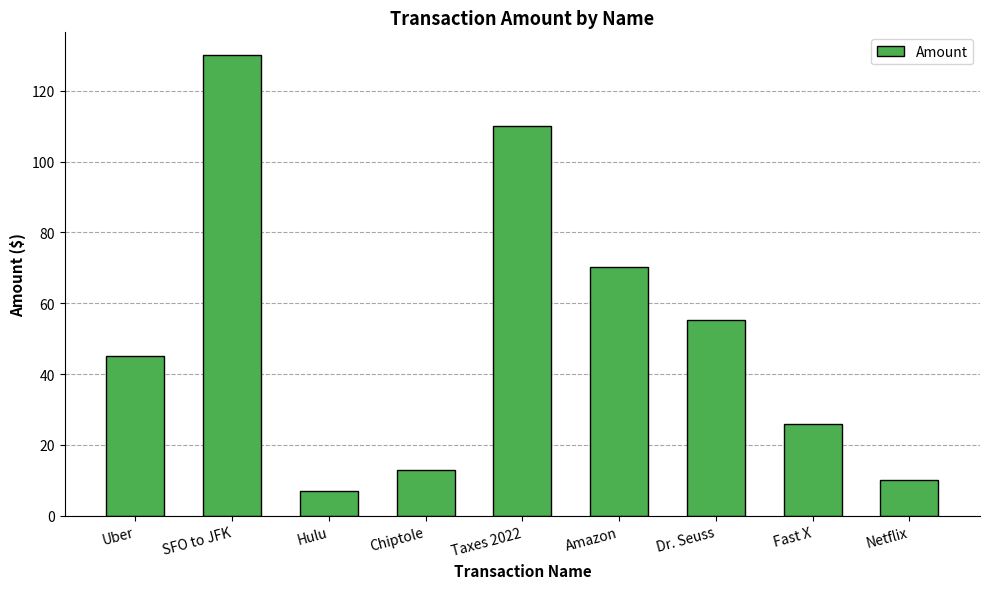

What is the change in value from Uber to Netflix?

-35.1